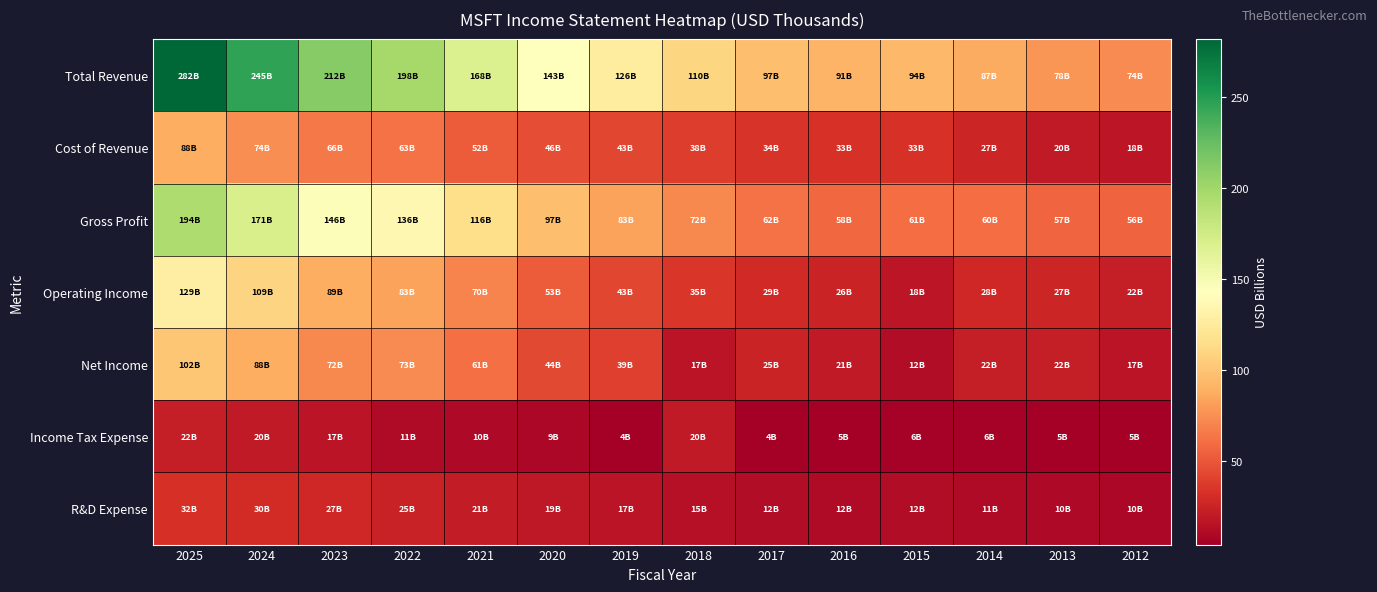

At which category is the sum across all series the highest?

2025